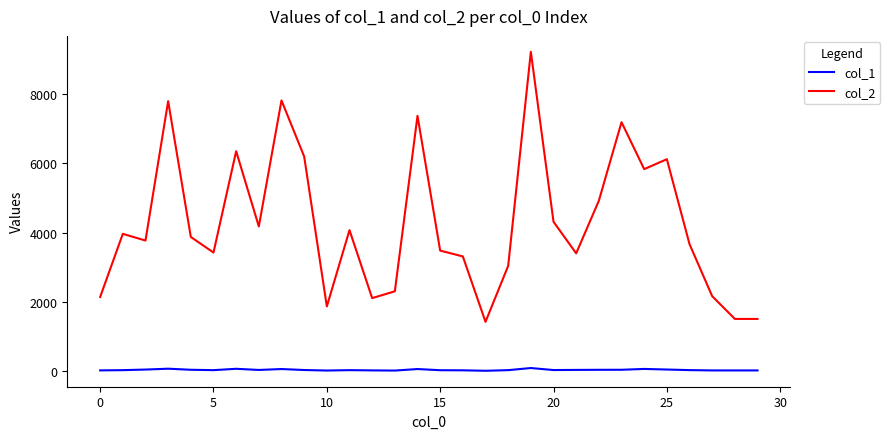

At how many categories does at least one series exceed 265?

30